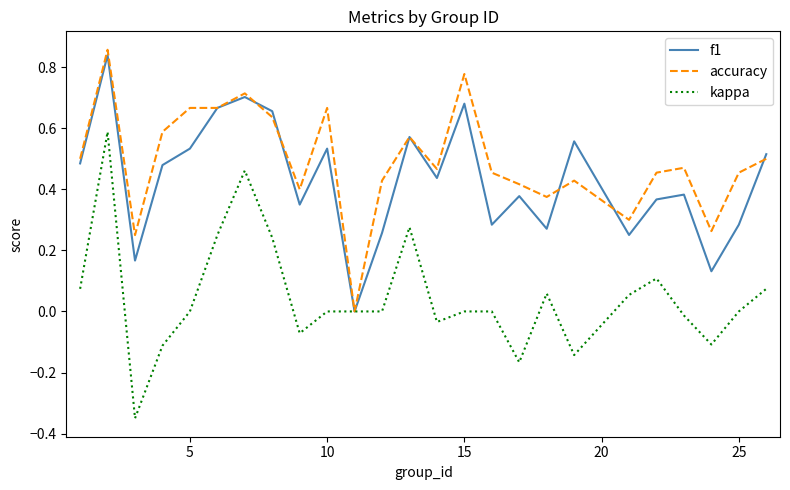

How many accuracy values are between 0 and 1?

25